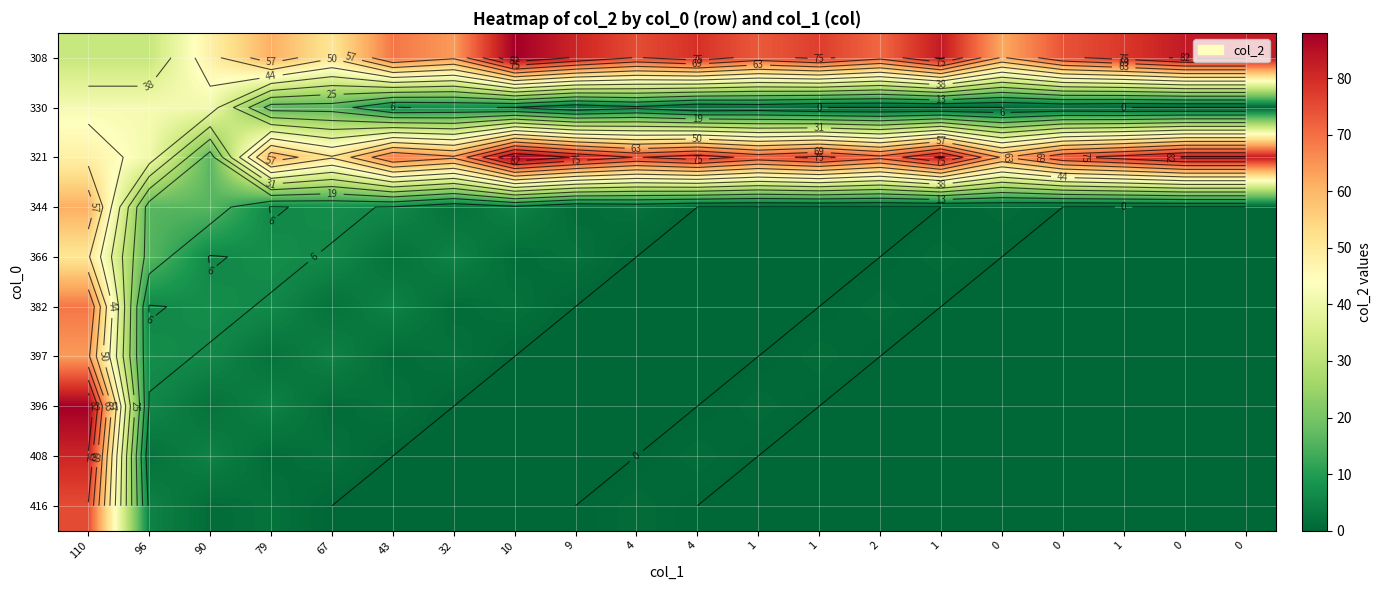

What is the total value across all series at 90?

148